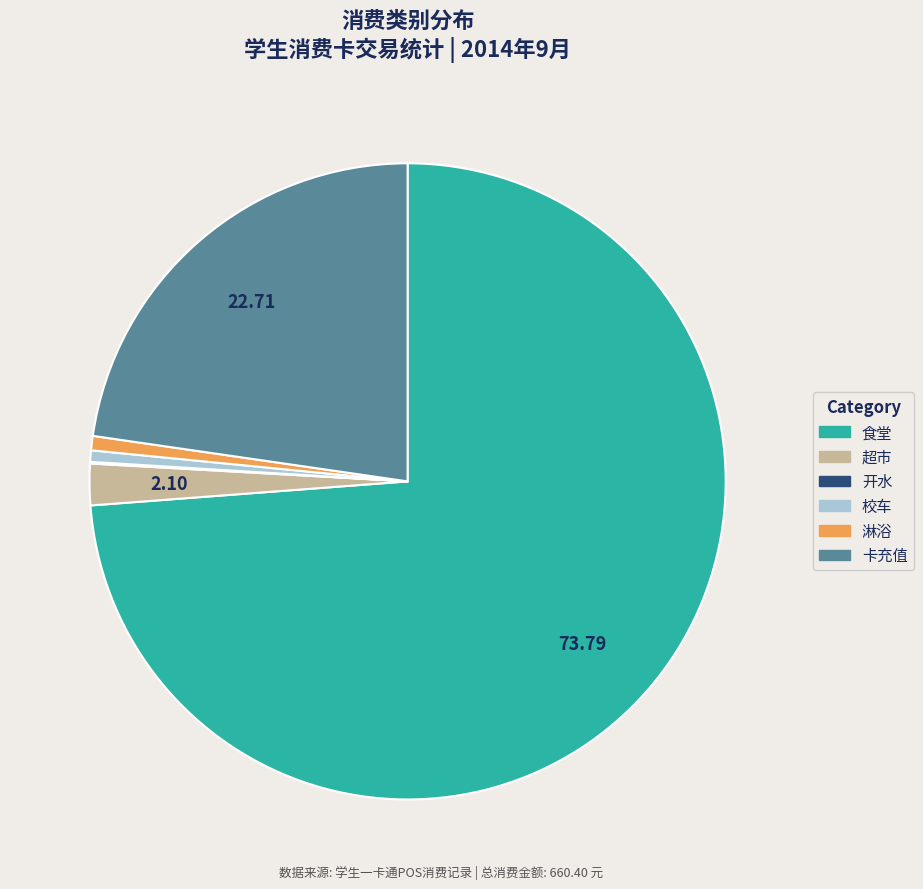

Is 食堂 the majority of the pie?

Yes